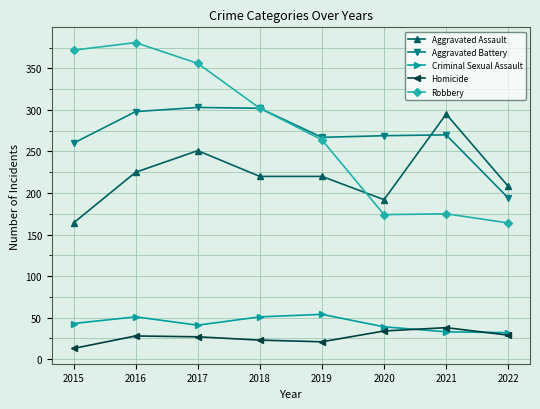

What is the highest value of the Robbery series?

381